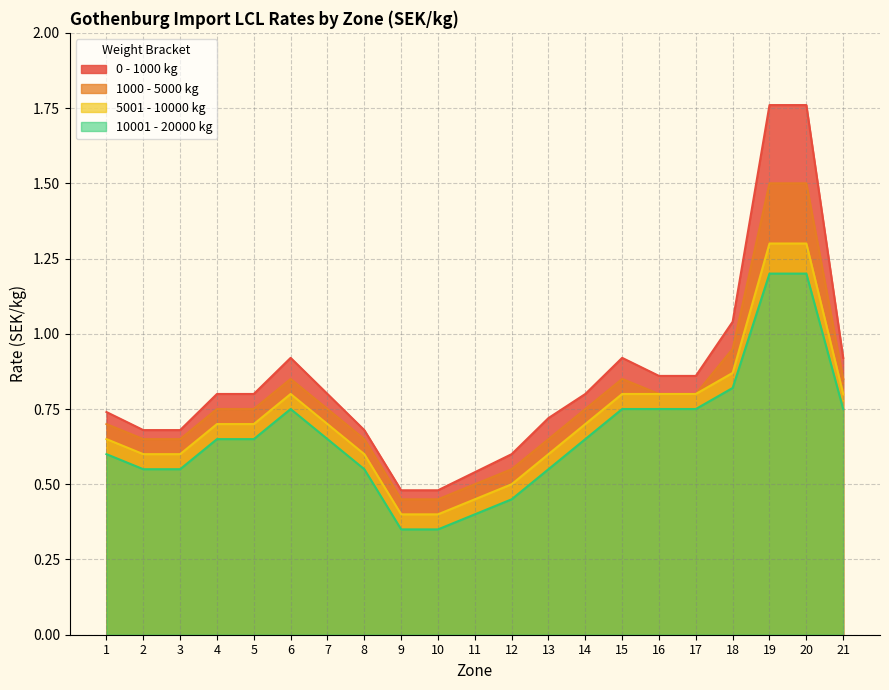

At which label does 1000 - 5000 kg reach its peak?

19